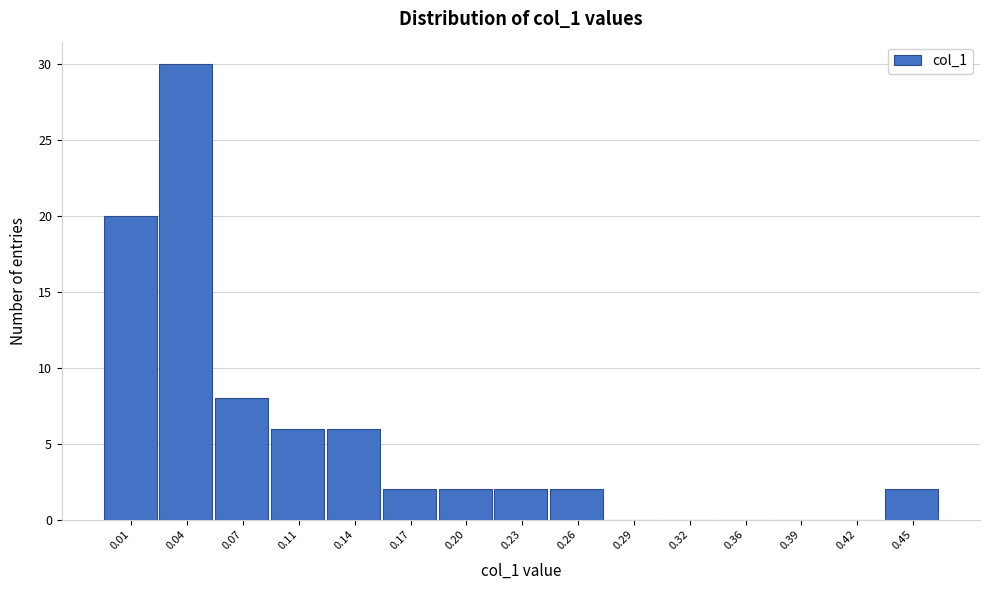

Reading left to right, list all the values displayed in this chart.

0.01=20	0.04=30	0.07=8	0.11=6	0.14=6	0.17=2	0.20=2	0.23=2	0.26=2	0.29=0	0.32=0	0.36=0	0.39=0	0.42=0	0.45=2